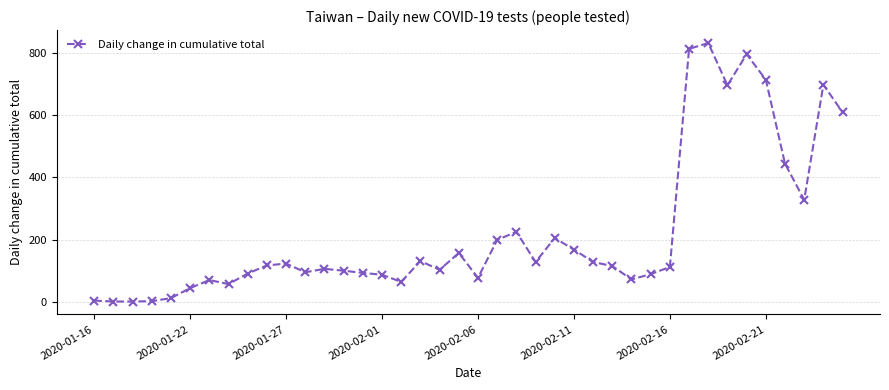

What is the value of the 25th point from the left?

205